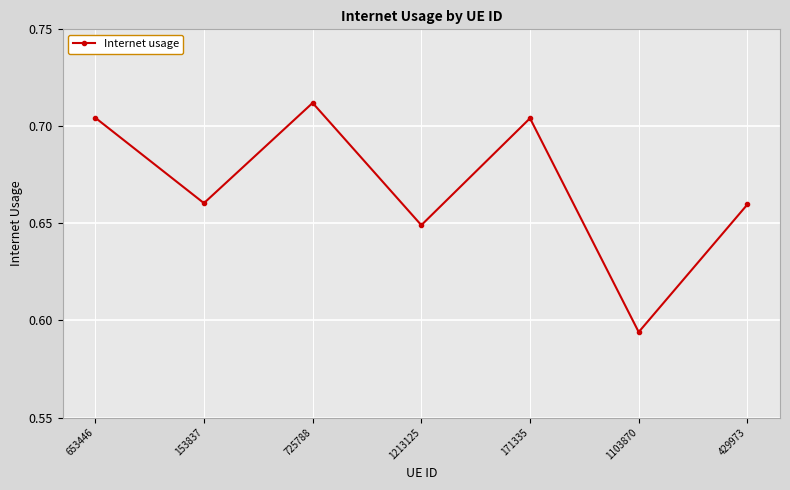

What position from the right is 171335?

3